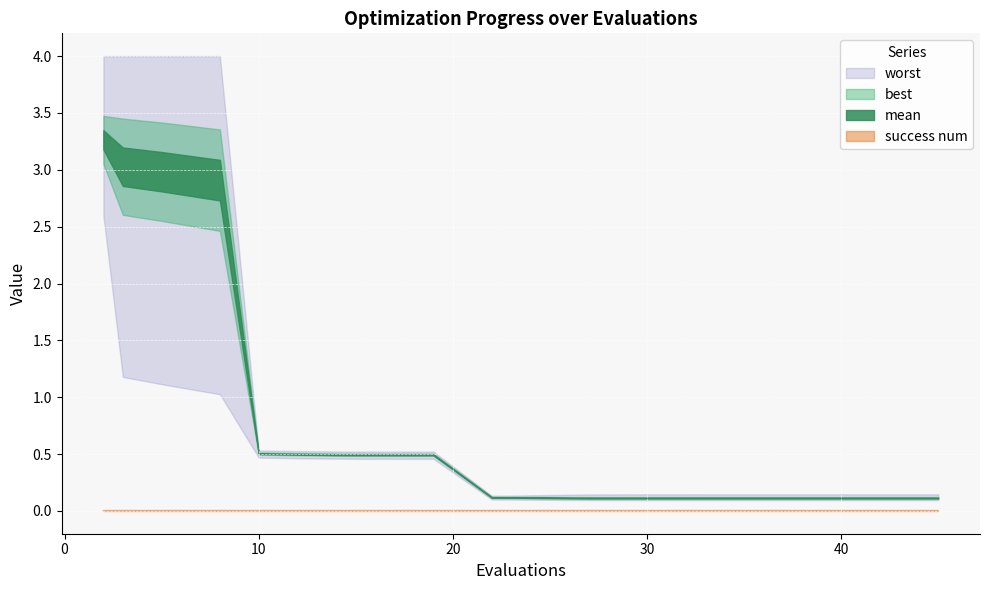

At which category is the sum across all series the highest?

2